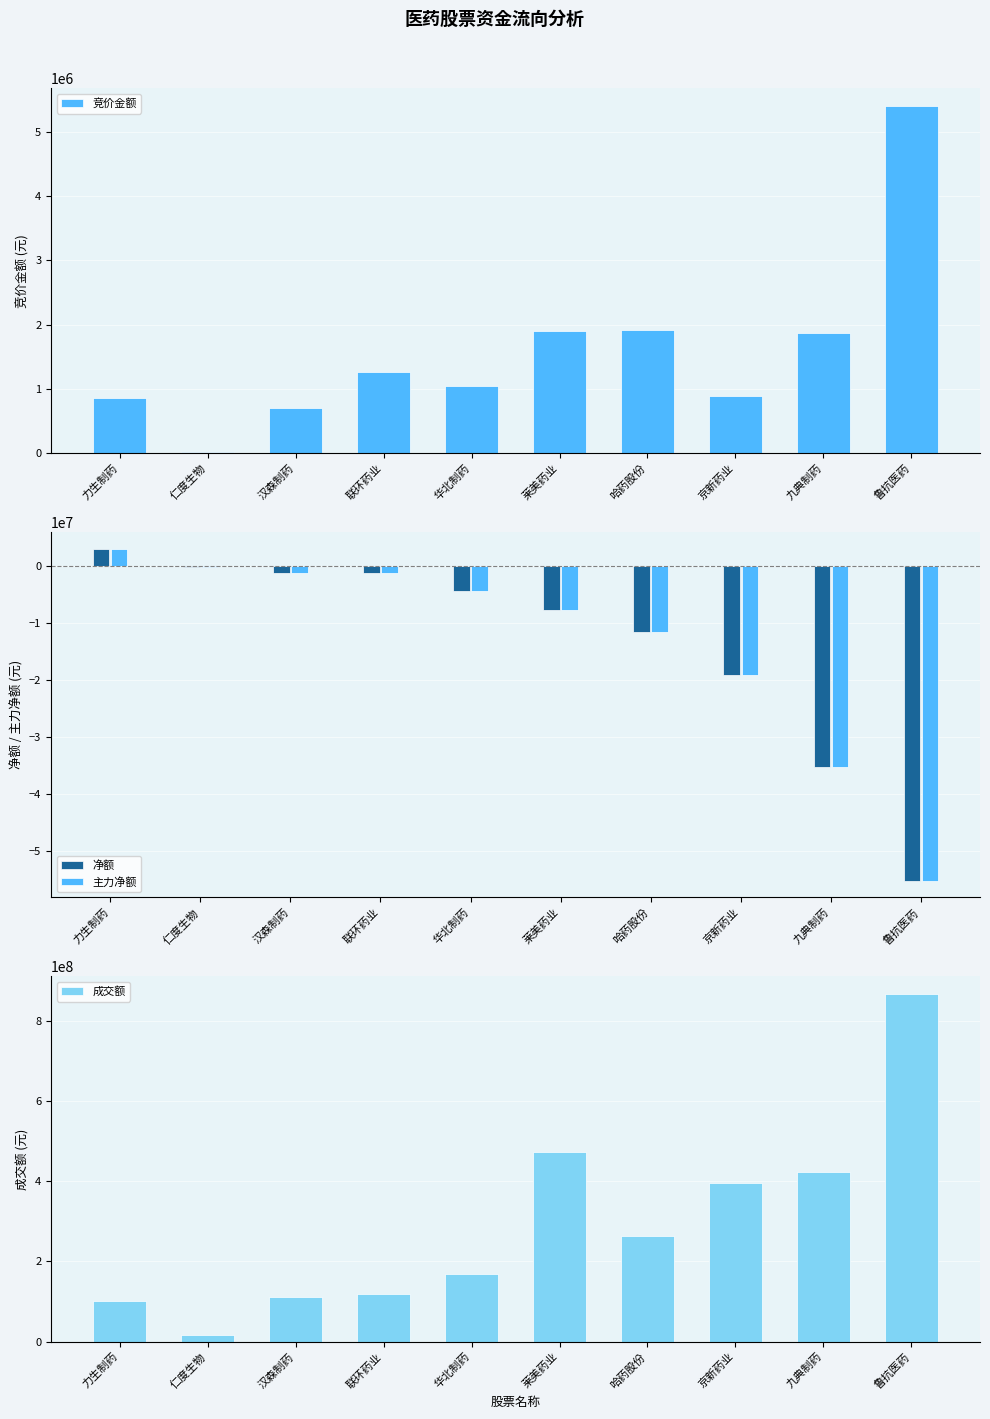

Rank the series at 汉森制药 from highest to lowest value.

成交额, 竞价金额, 净额, 主力净额